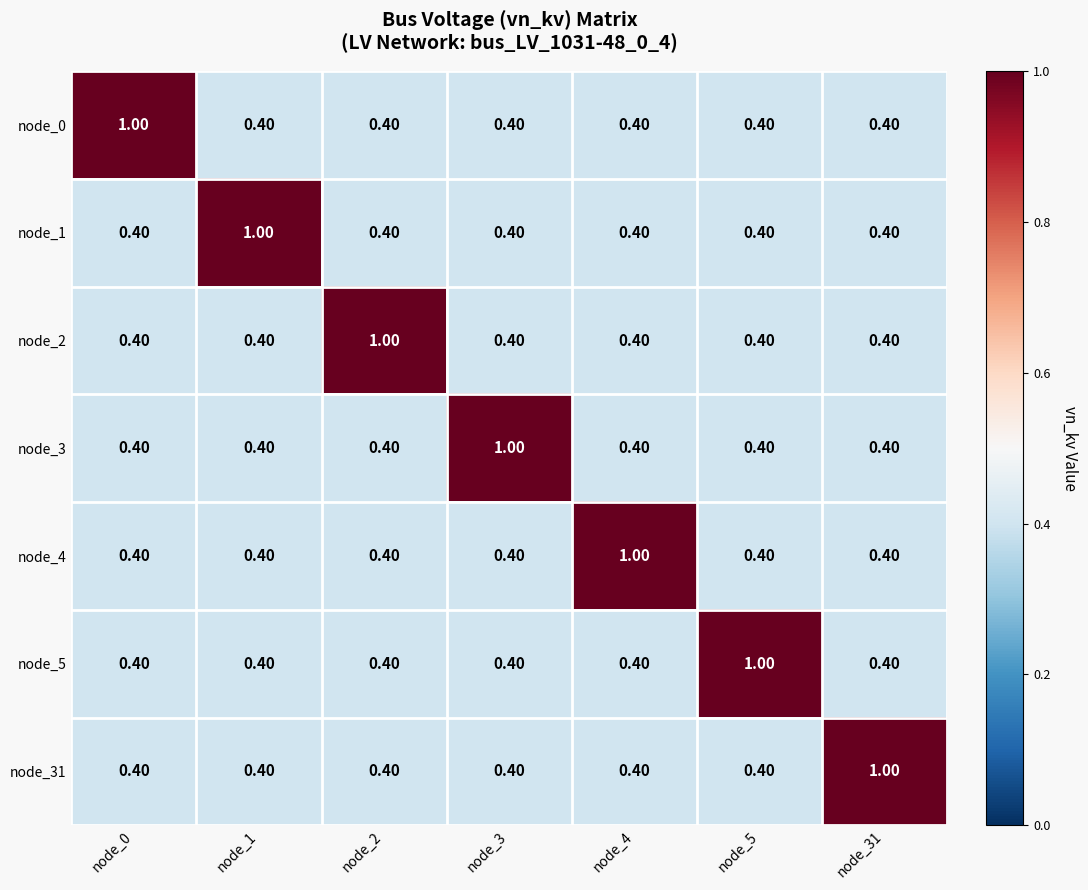

What is the total value across all series at node_4?

3.4